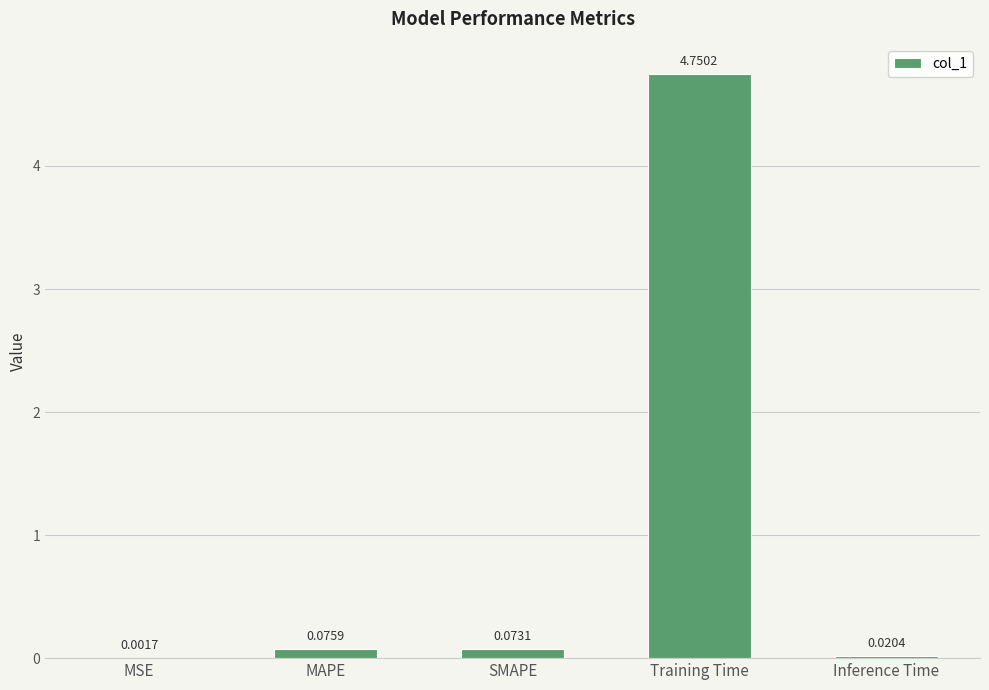

What is the sum of all values?

4.9